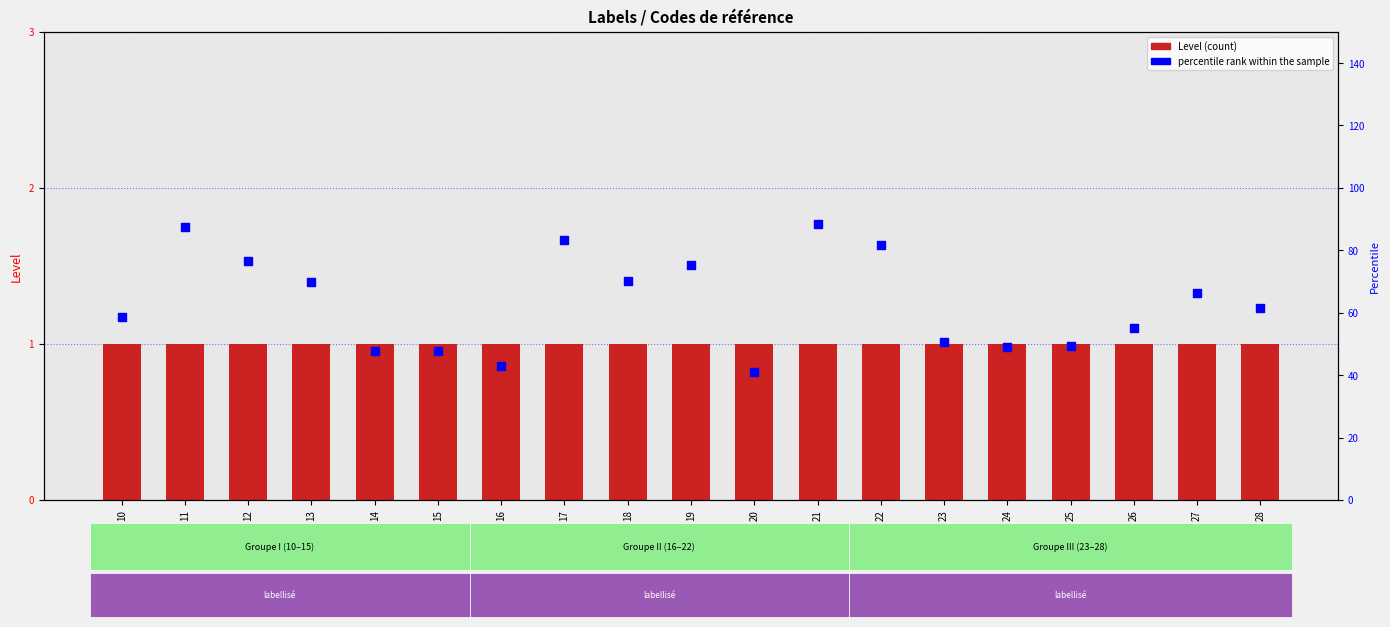

Which series contains the highest Y value?

percentile rank within the sample